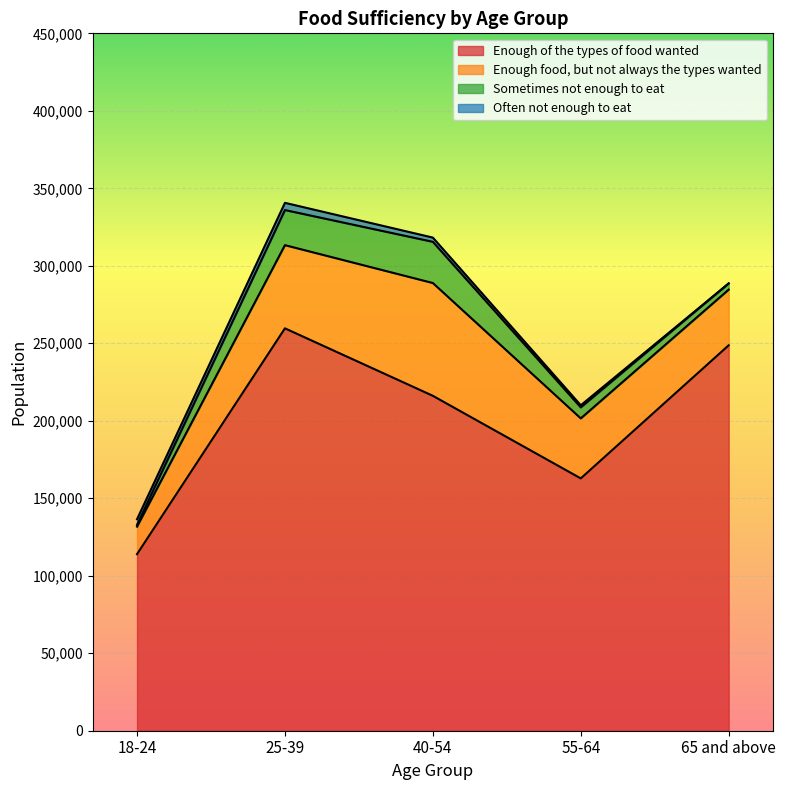

How many series are shown in this chart?

4